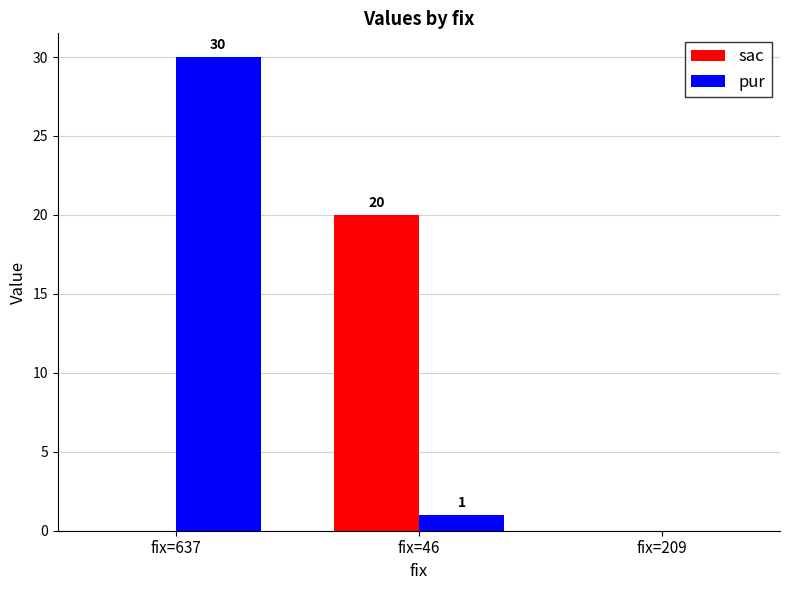

Count the sac values in the range 0 to 20.

3